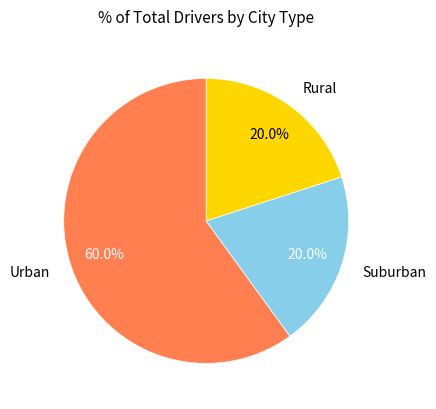

What portion of the pie excludes Suburban?

80.0%